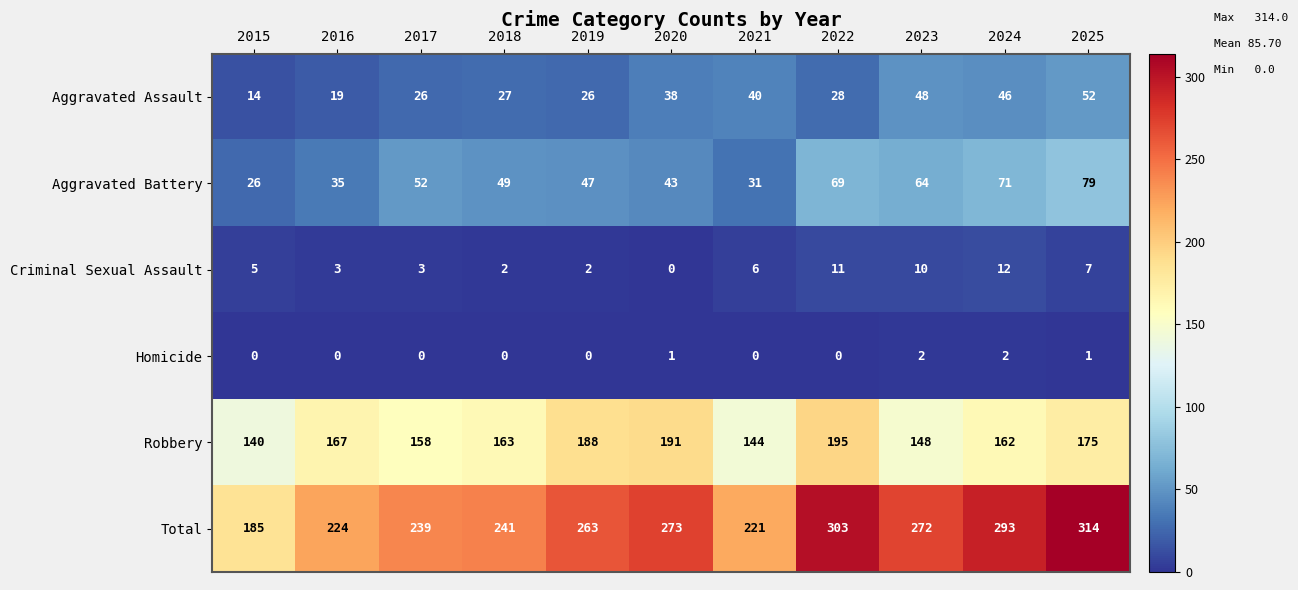

Between 2016 and 2023, which series saw the biggest shift?

Total